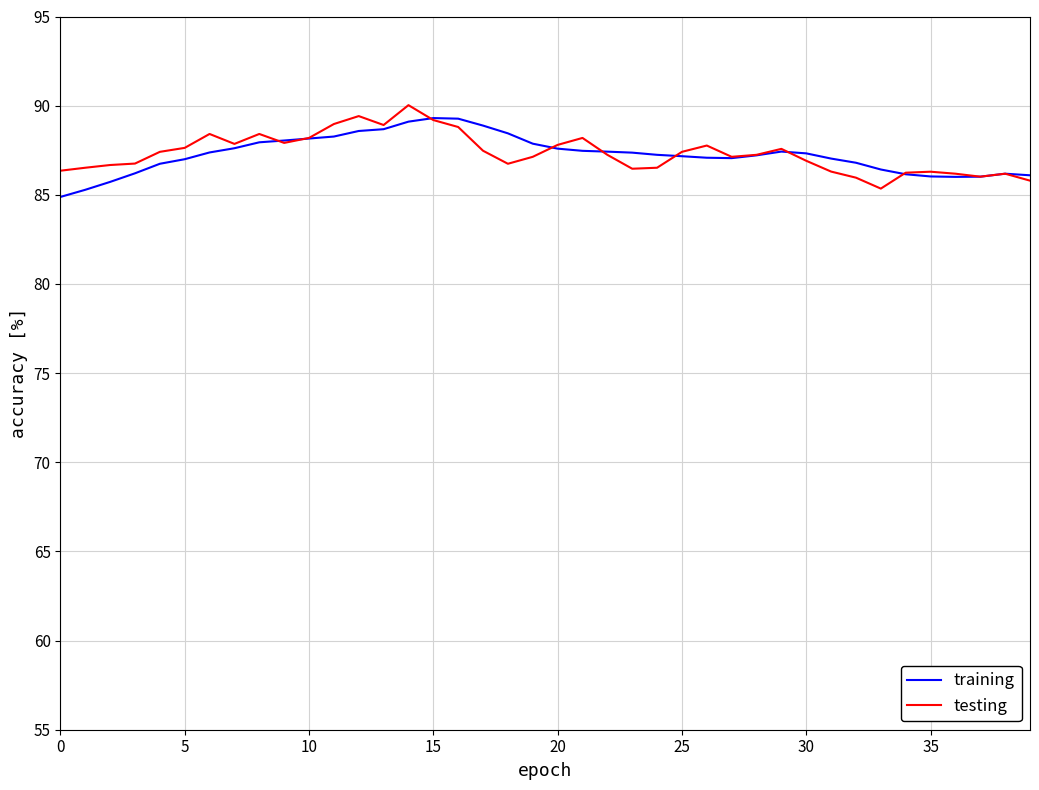

What is the difference between the maximum and minimum values in the testing series?

4.7